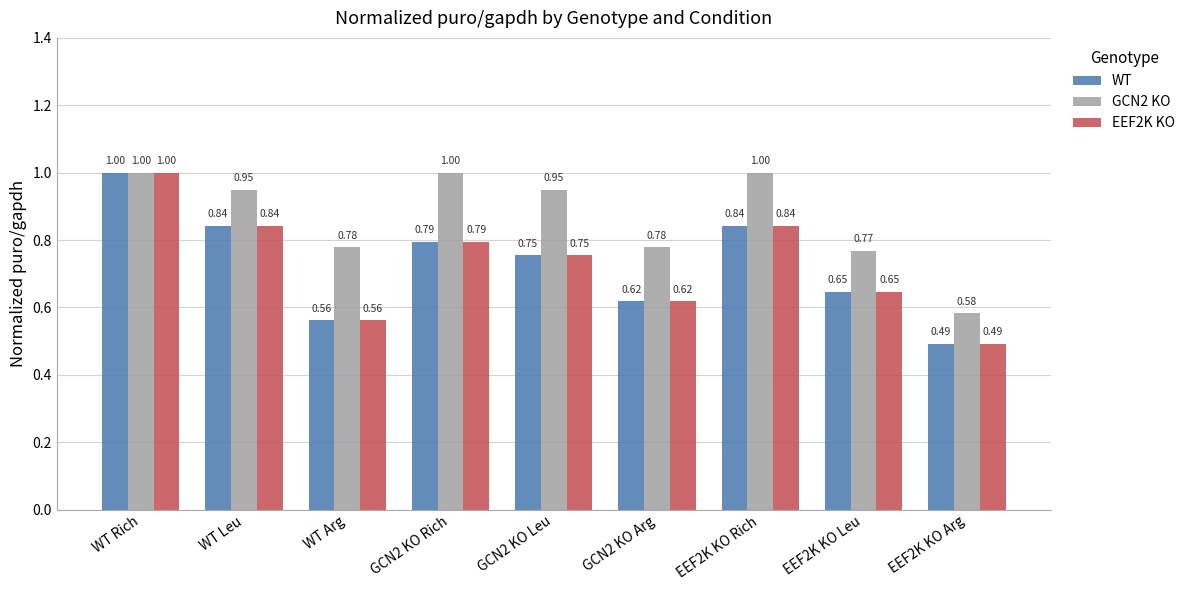

What is the average value of the EEF2K KO series?

0.7